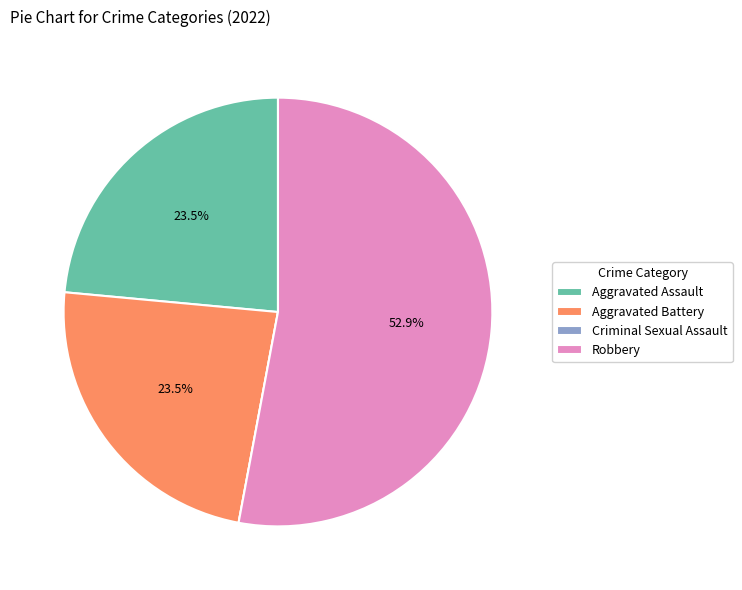

To the nearest percent, what is the average slice percentage?

25%